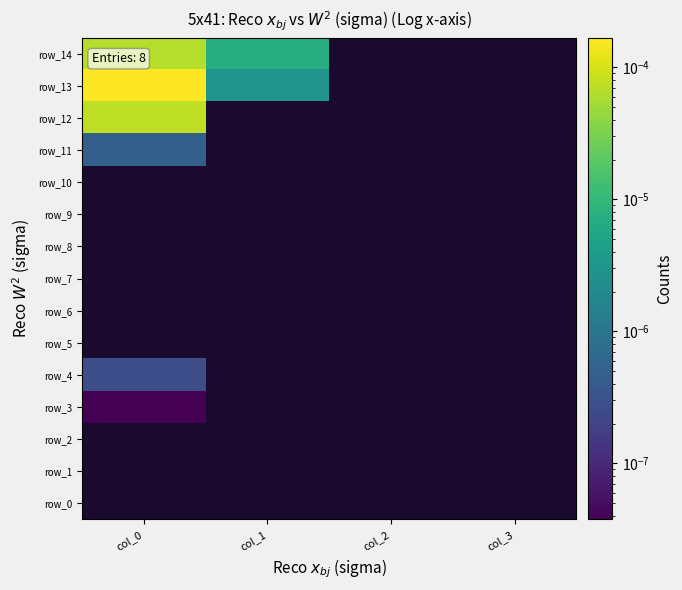

How many categories are shown in the chart?

4